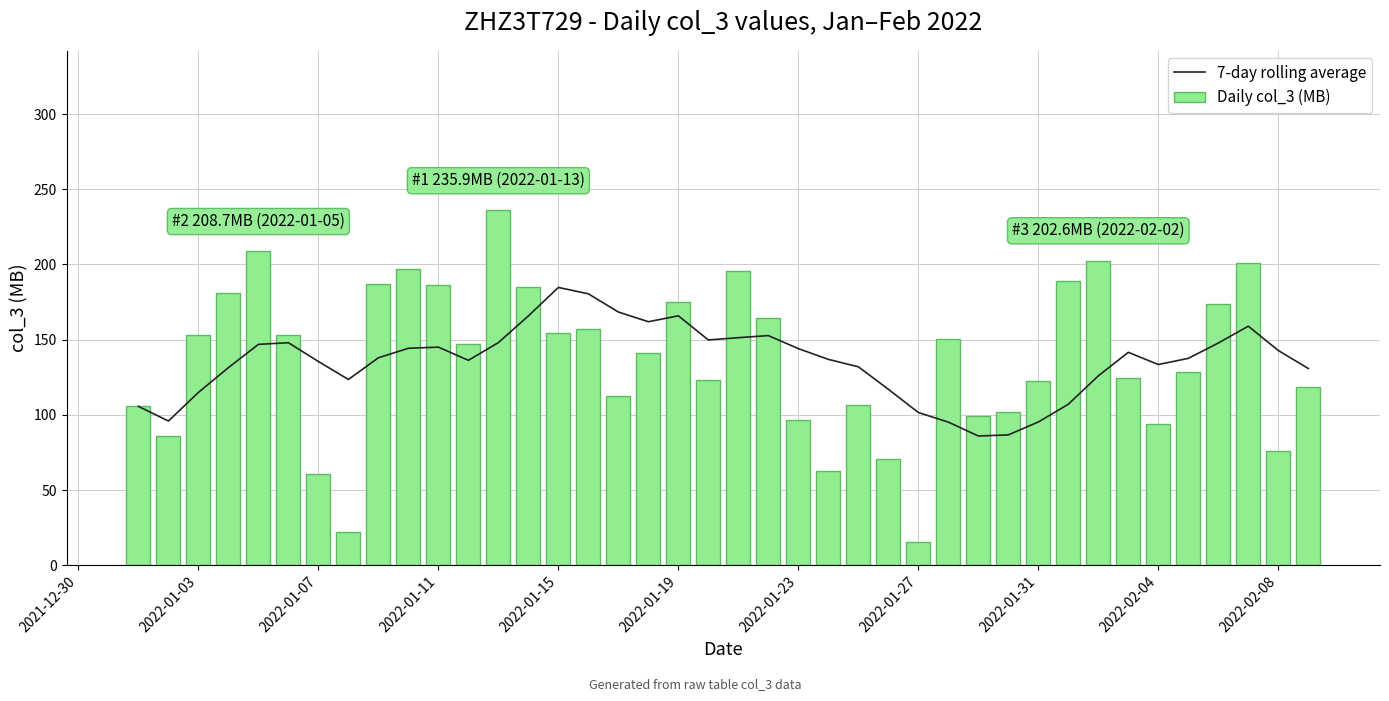

What is the average value of the 7-day rolling average series?

135.4